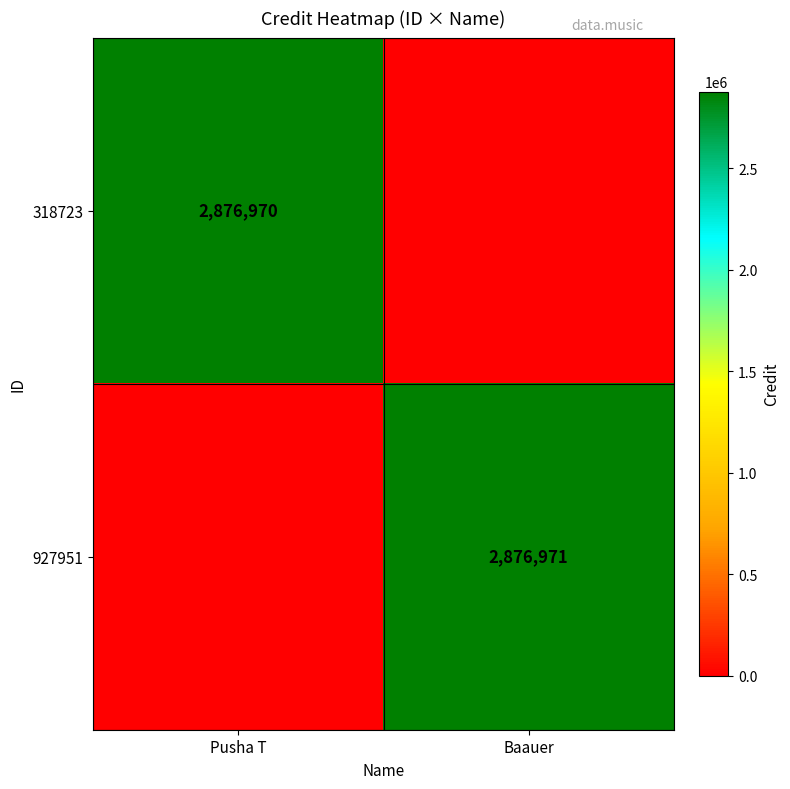

How many data points does each series have?

2